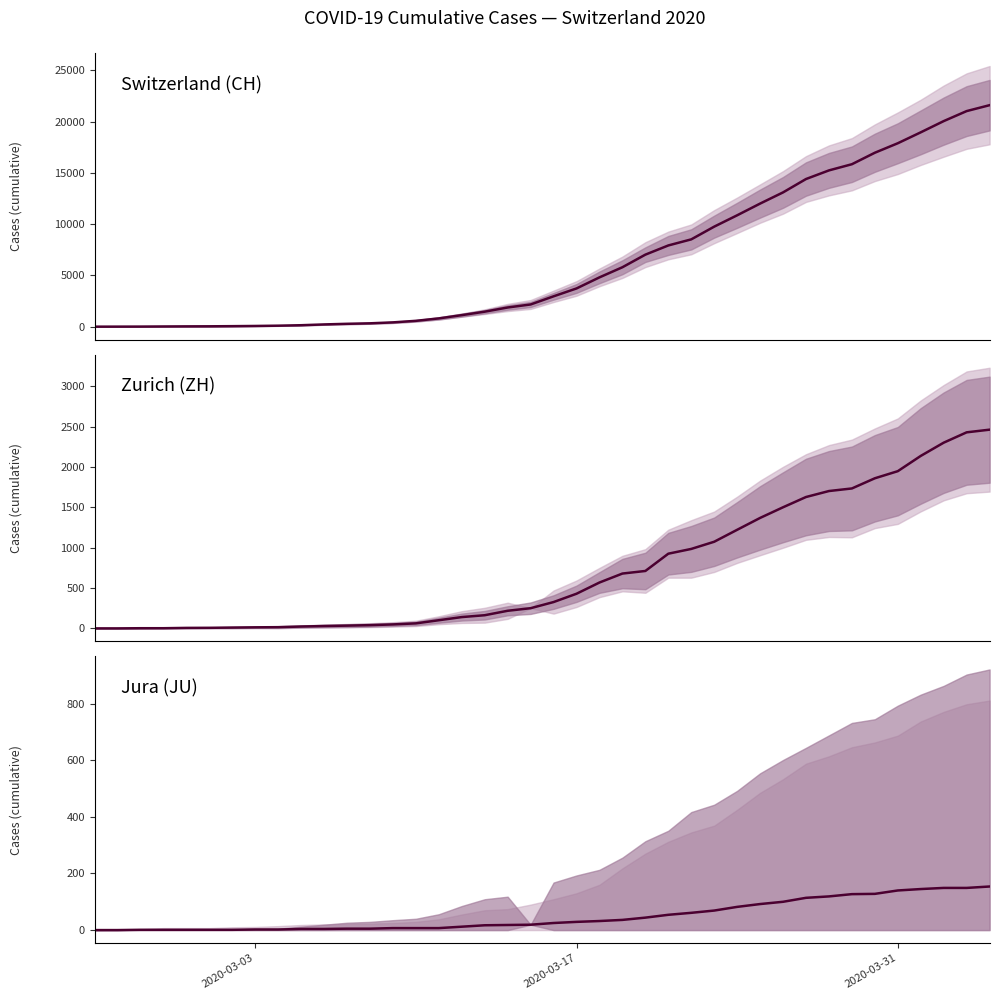

True or false: ZH and JU intersect in this chart.

False